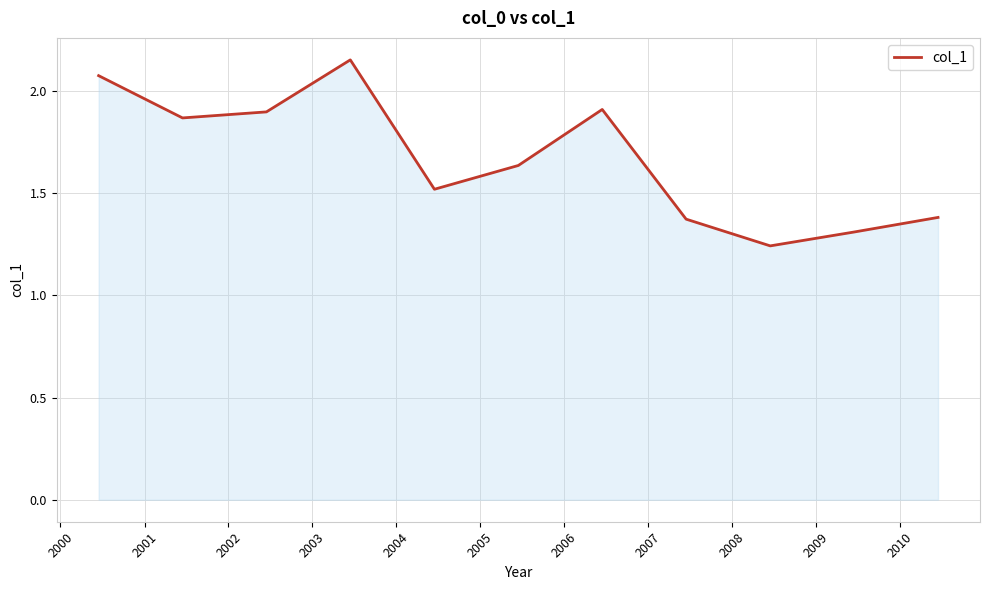

What is the difference between the maximum and minimum values?

0.9